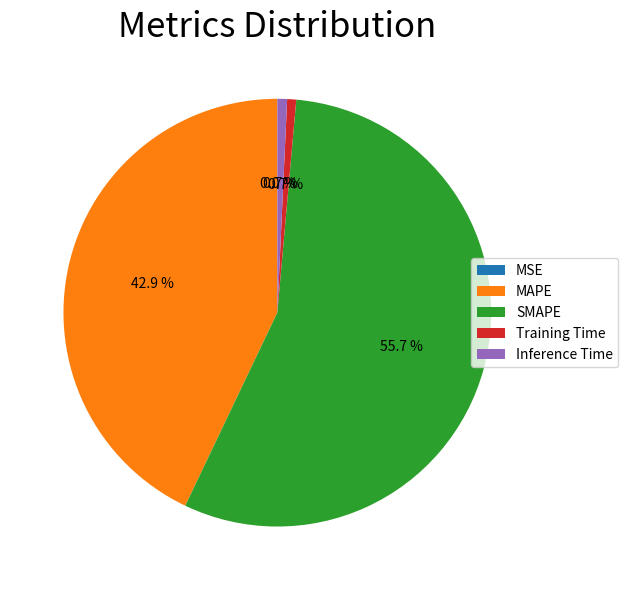

Which category has the biggest portion of the pie?

SMAPE